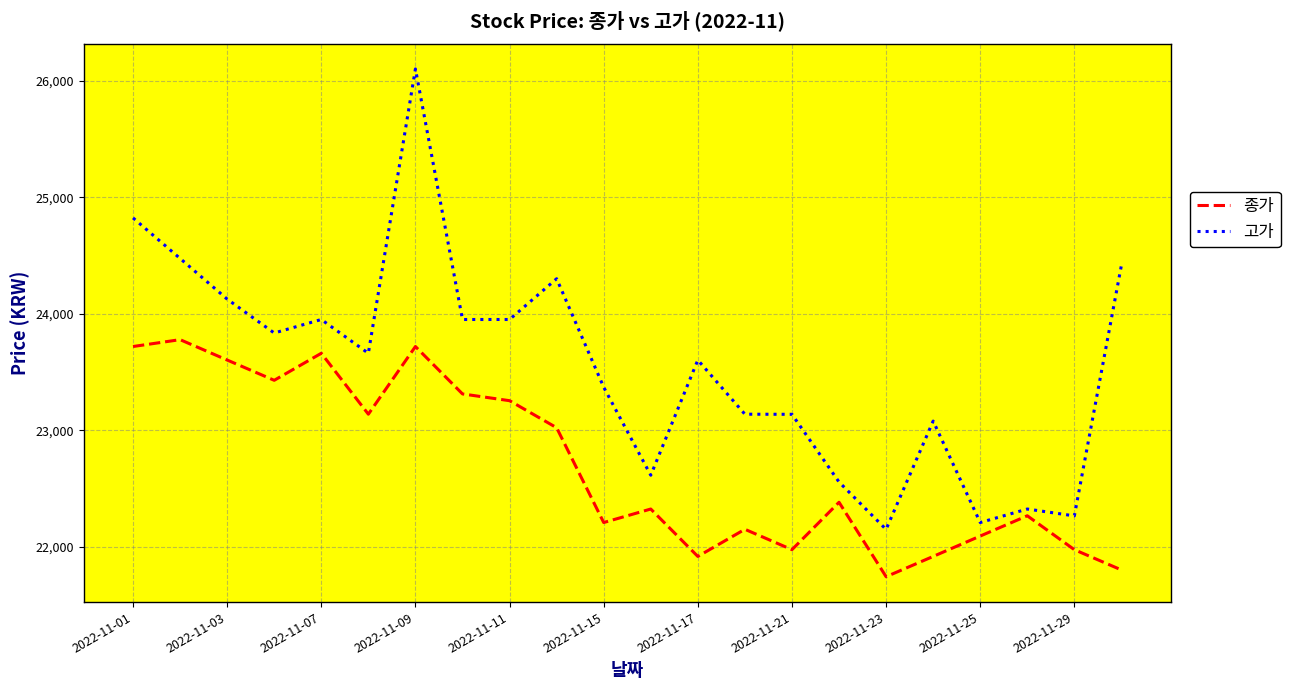

What is the greatest value displayed?

26103